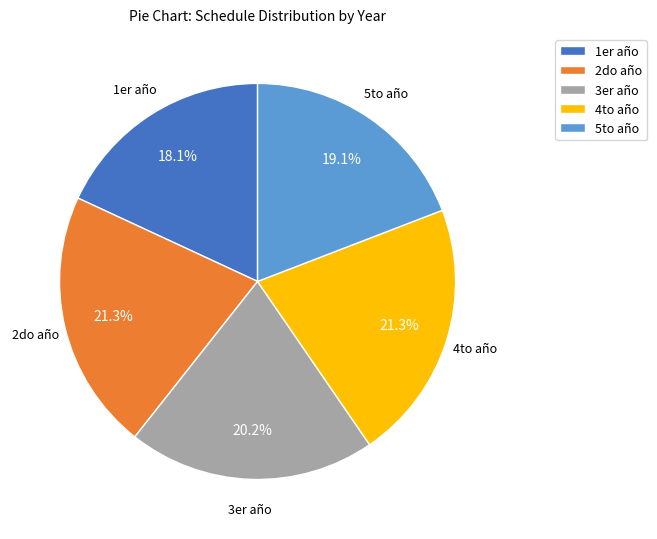

Is the sum of 1er año and 4to año greater than half?

No